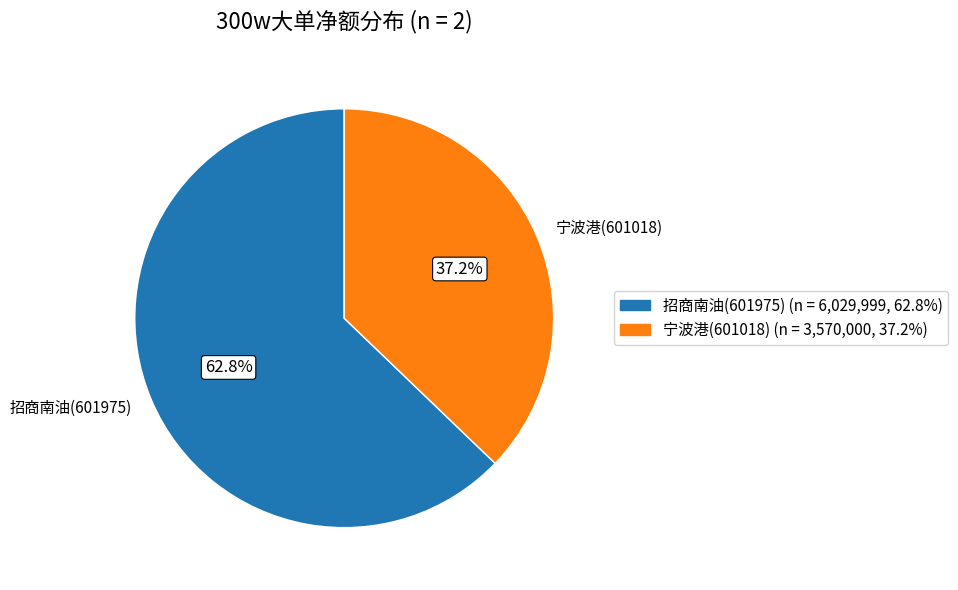

What is the ratio of the value at 招商南油(601975) to the value at 宁波港(601018)?

1.7